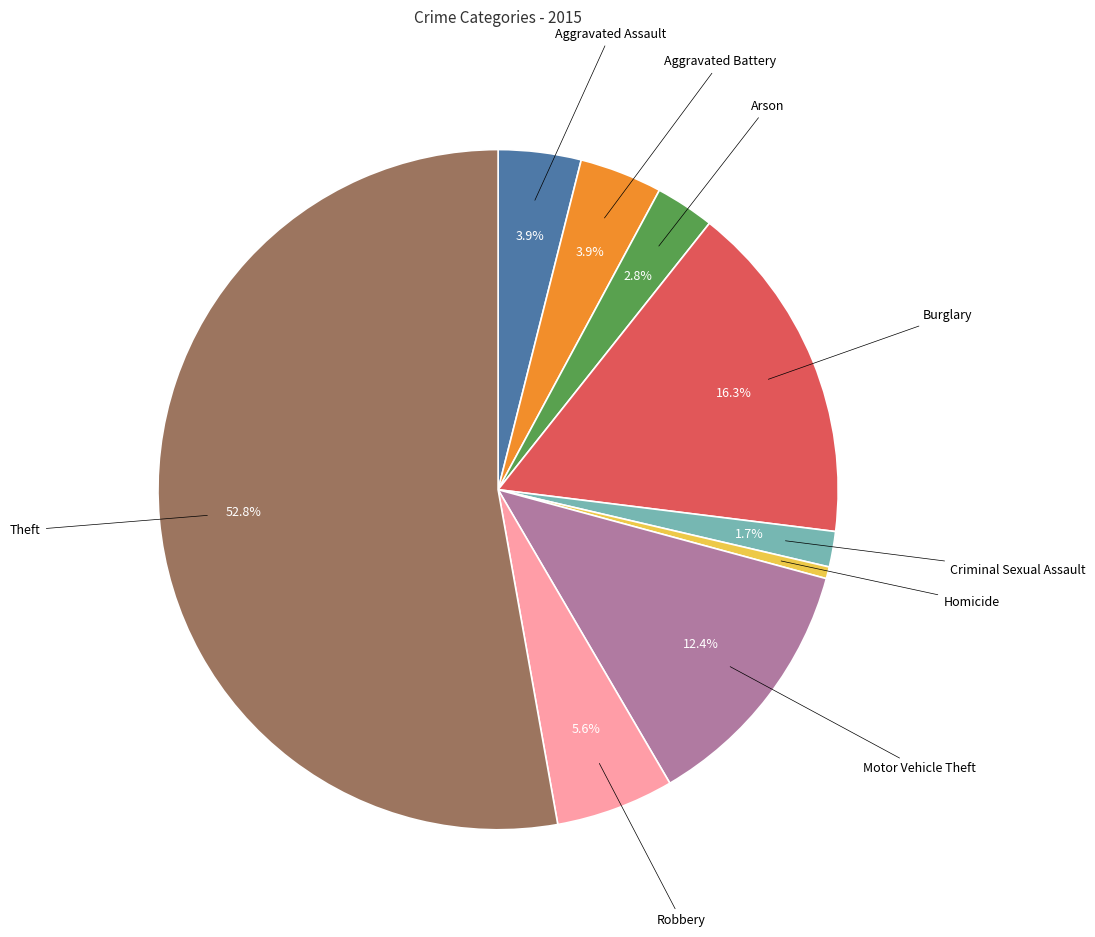

Is there any slice that represents more than half of the pie?

Yes